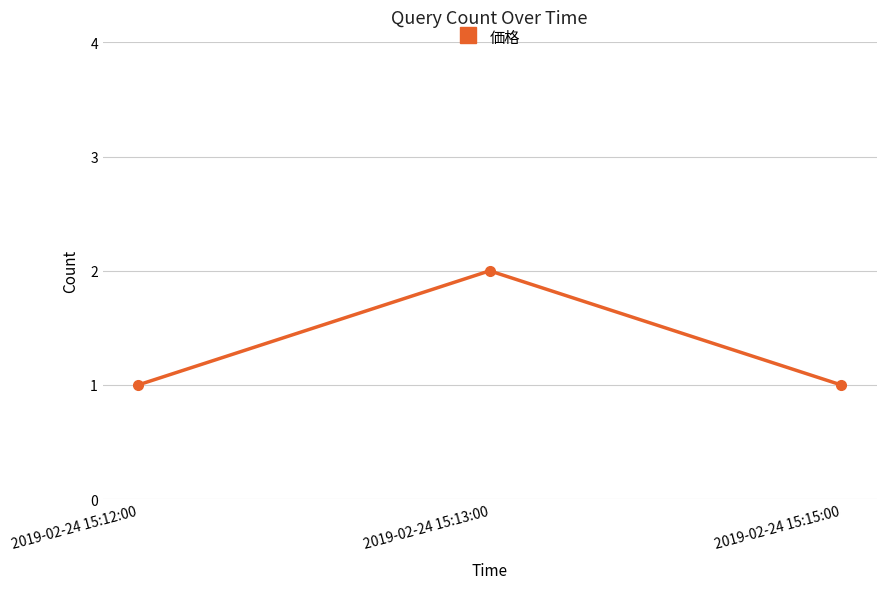

What is the difference between the maximum and minimum values?

1